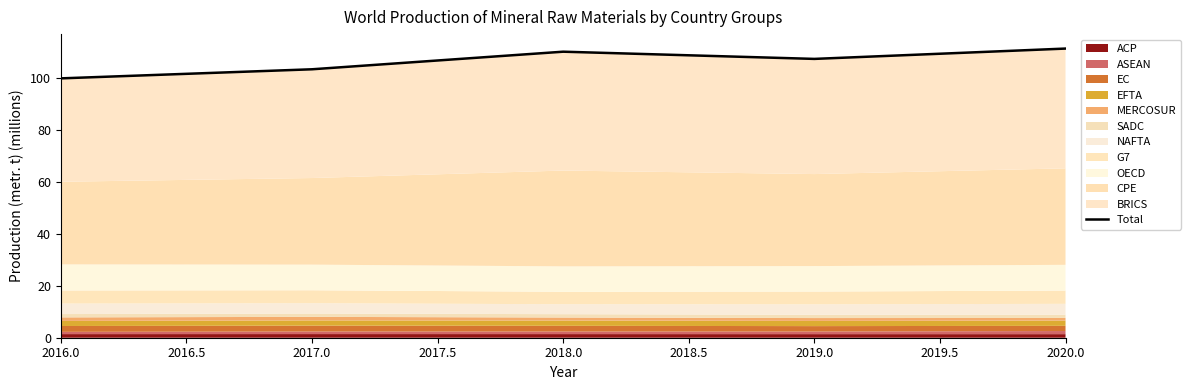

How many interior local valleys (lower than both neighbors) does the data have?

1